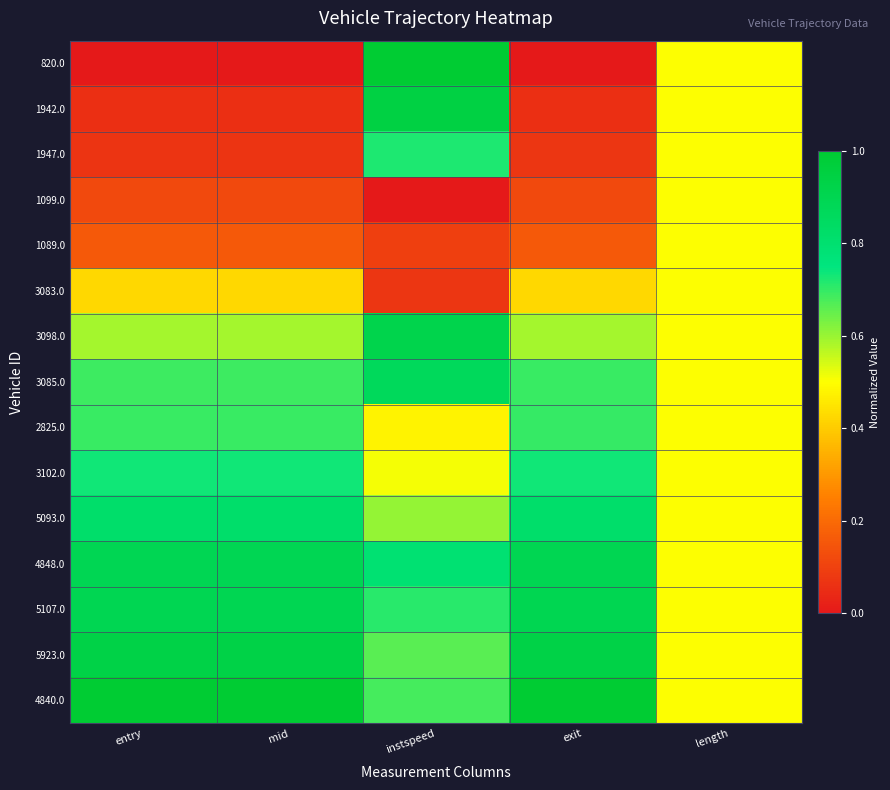

Between instspeed and length, which is larger?

instspeed